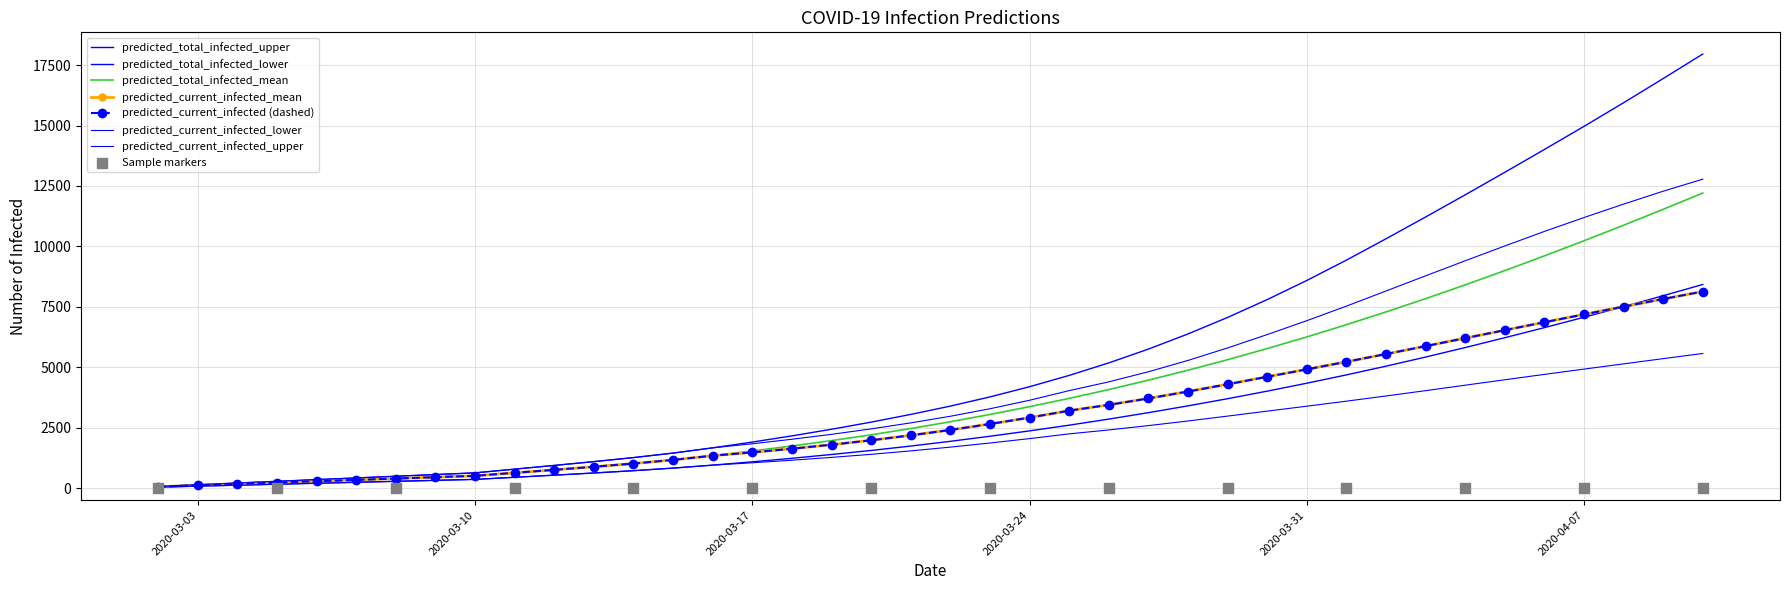

What is the total value across all series at 2020-03-10?

2996